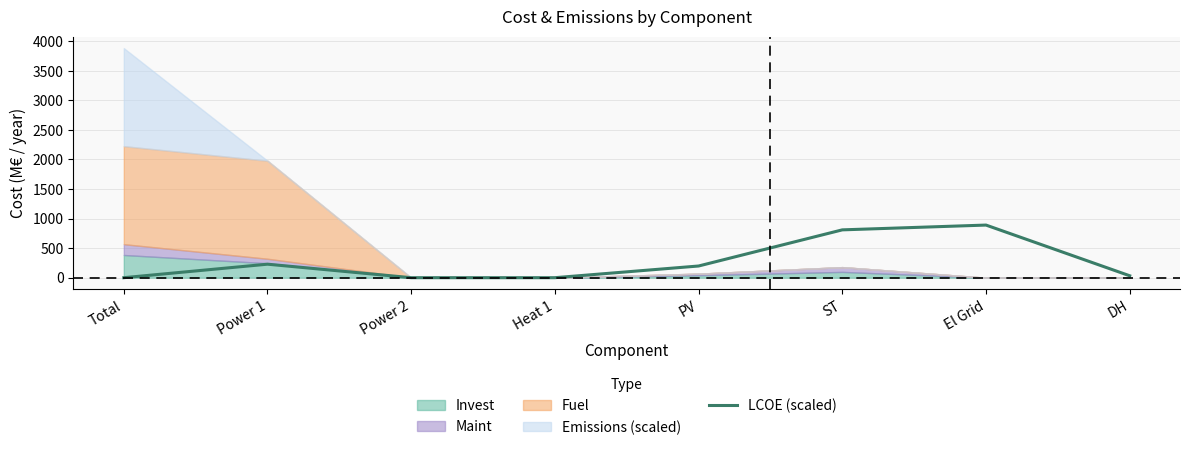

List the labels in order of value, largest first.

El Grid, ST, Power 1, PV, DH, Total, Power 2, Heat 1